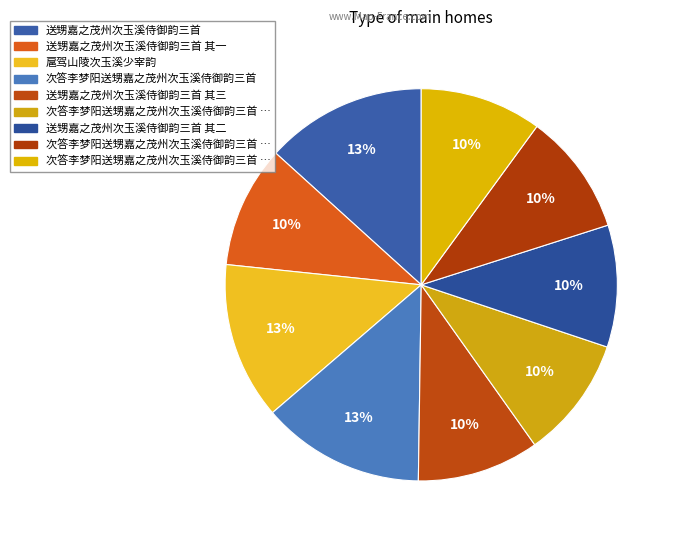

How many segments does this pie chart have?

9